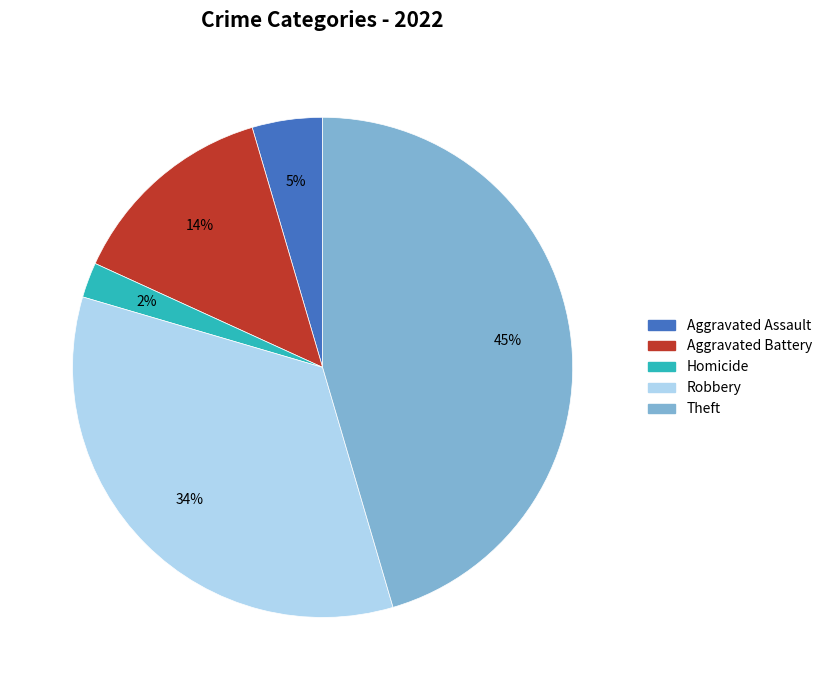

Which slice is the largest?

Theft